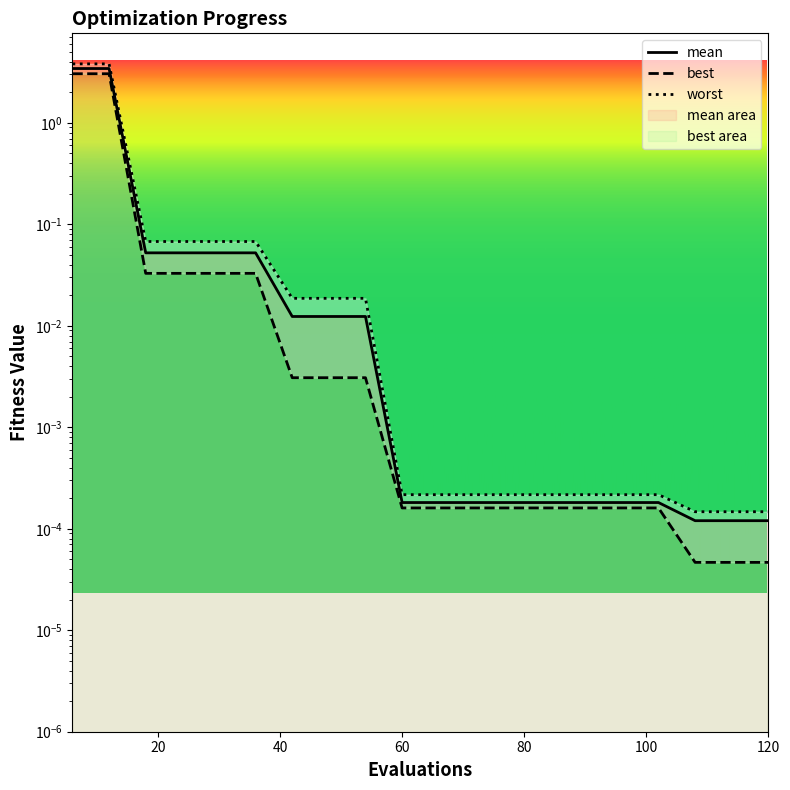

Which series has the widest spread of values?

worst